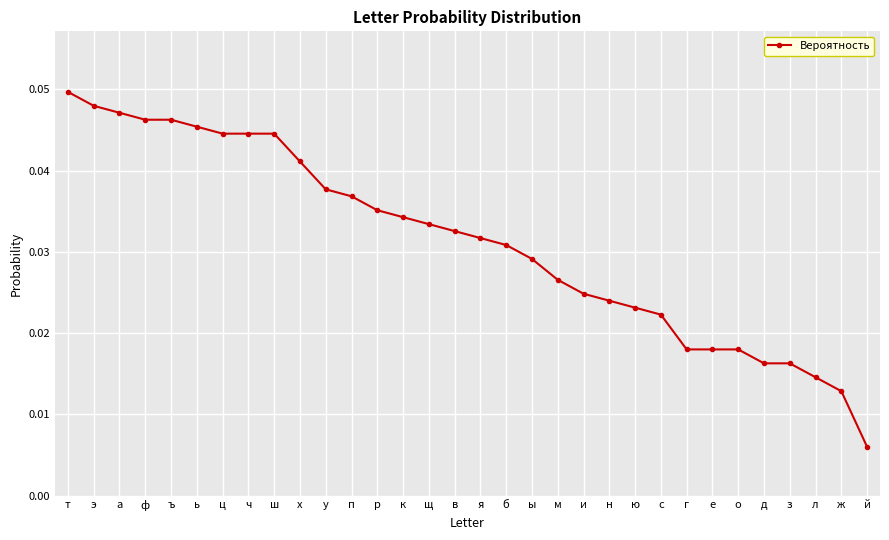

Which label corresponds to the smallest value in the chart?

й